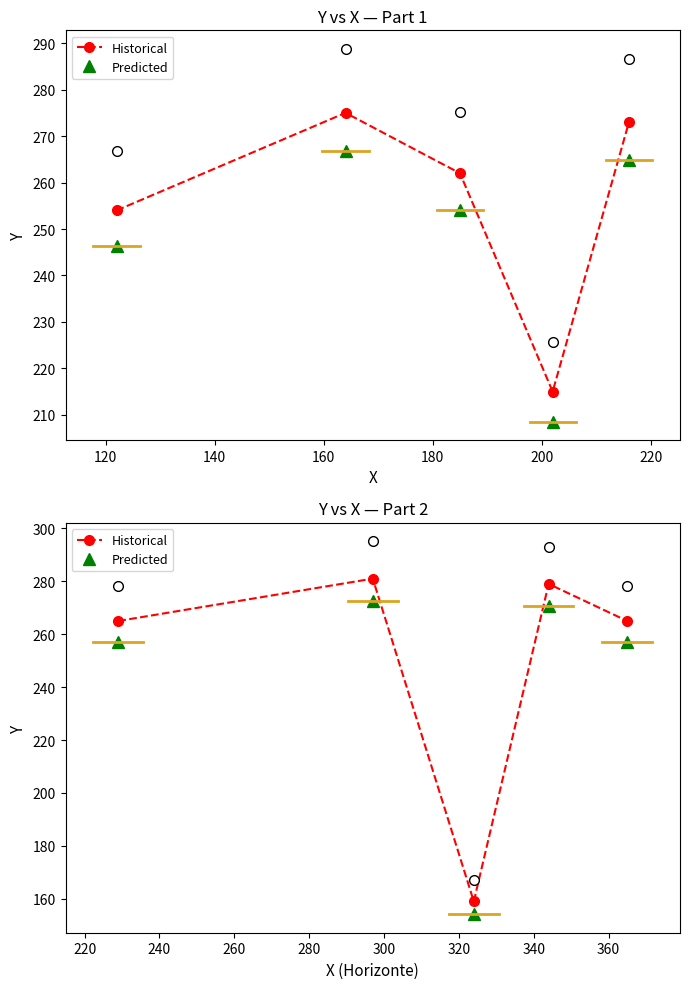

How many values in the Historical series exceed 265?

2